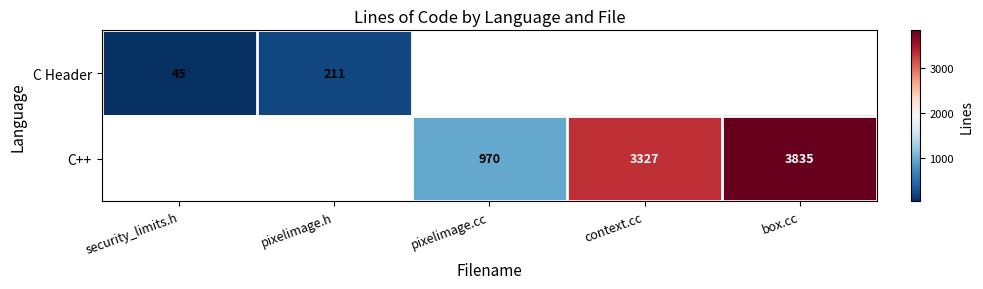

The C++ series shows 970 at pixelimage.cc. True or false?

True